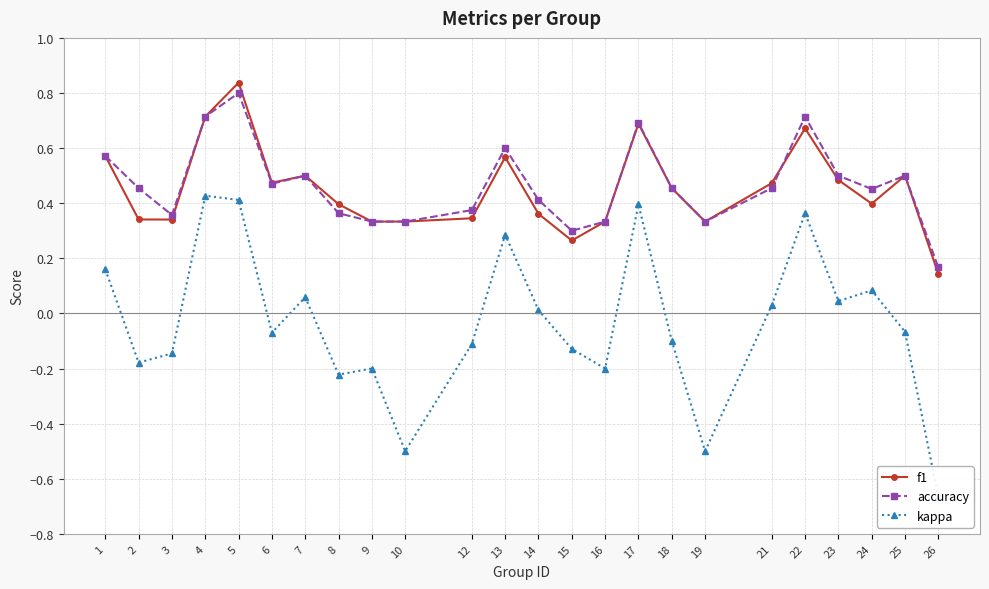

Which series changed the most between 5 and 16?

kappa